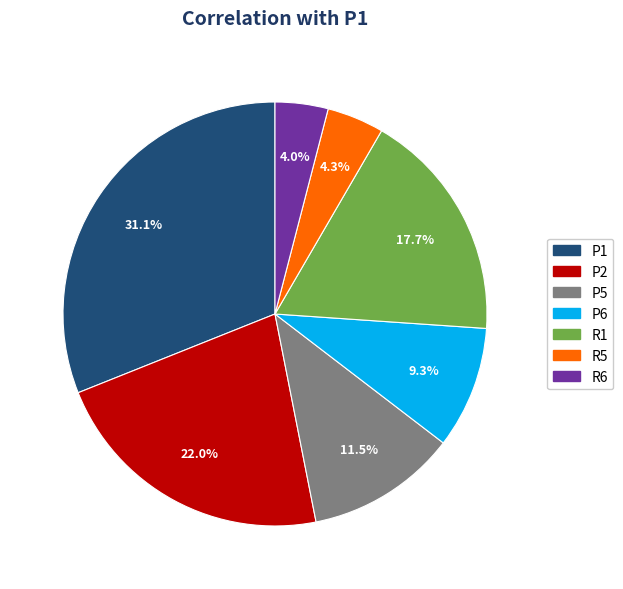

Is the sum of R6 and P6 greater than half?

No